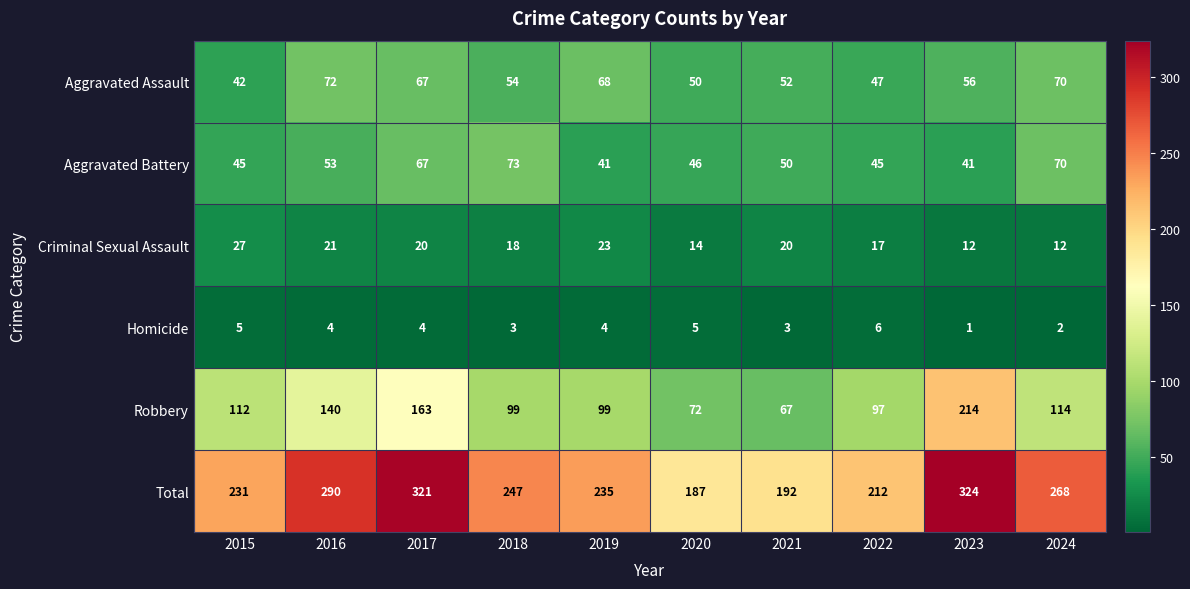

Count the Homicide values in the range 3 to 5.

7